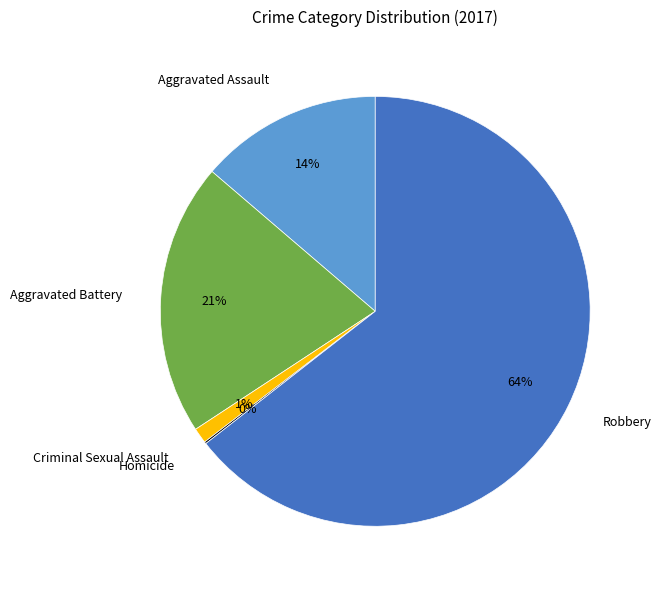

Is it true that Robbery is 64% of the pie?

True